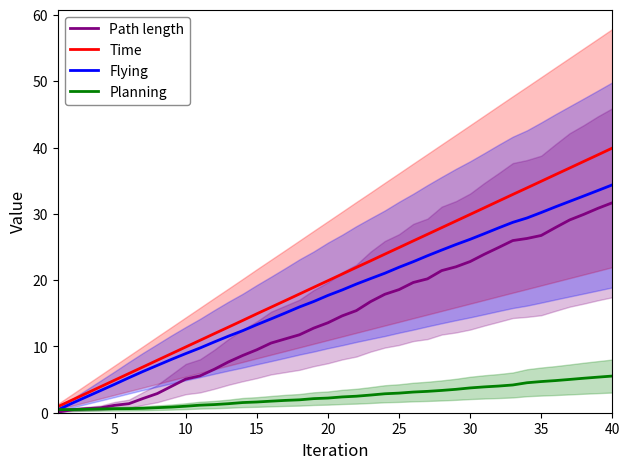

True or false: Flying has more than 0 points higher than both neighbors.

False